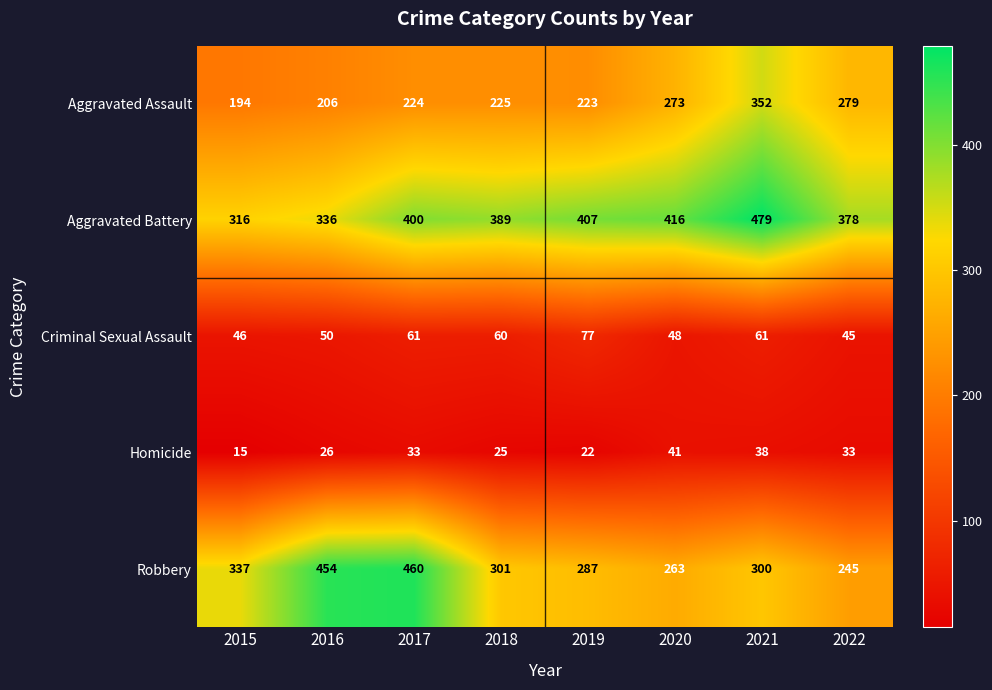

What is the lowest value of the Robbery series?

245